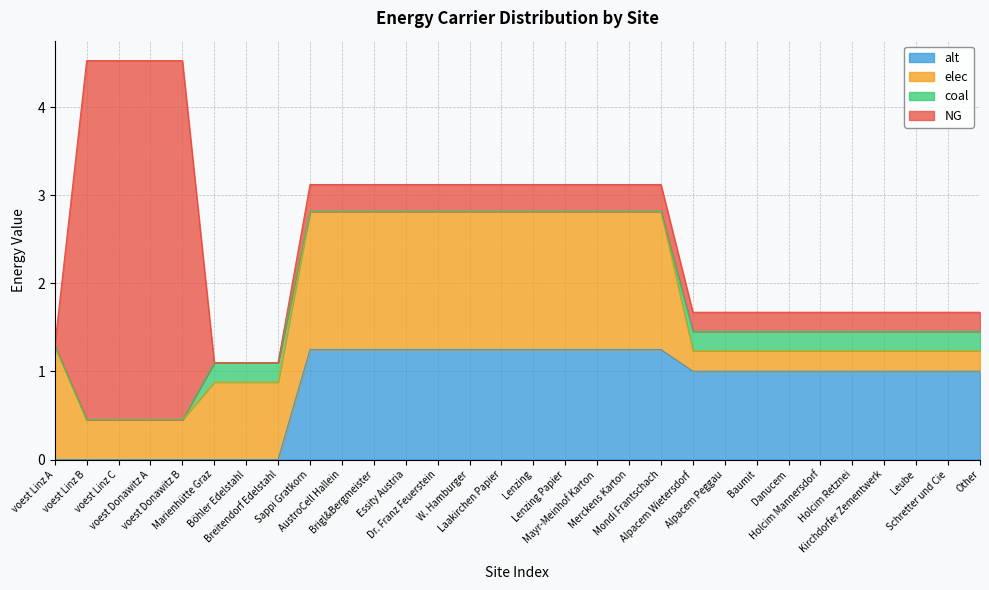

What is the difference between the maximum and minimum values in the alt series?

1.2